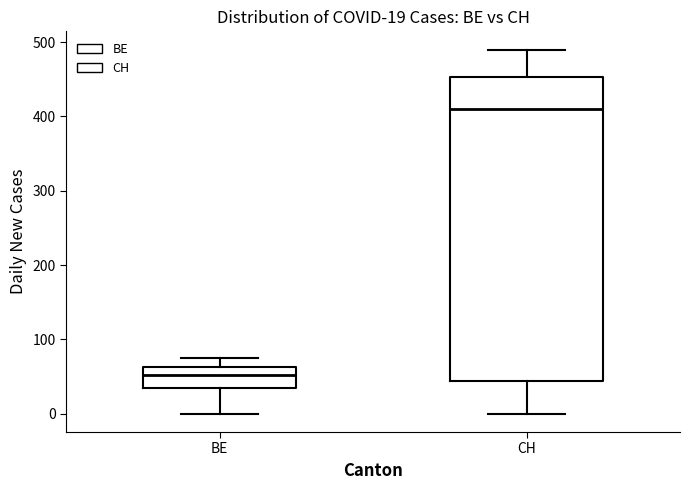

Which box's median line is the highest?

CH